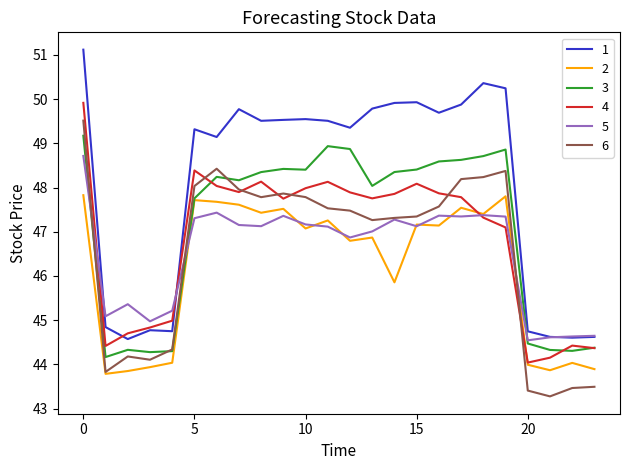

Which series has the largest total across all categories?

1